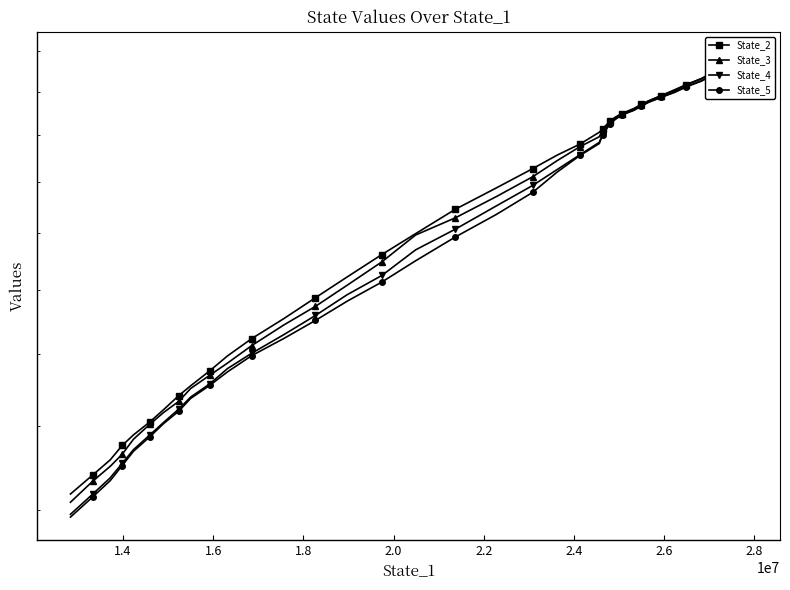

True or false: State_2 has more than 1 points higher than both neighbors.

False